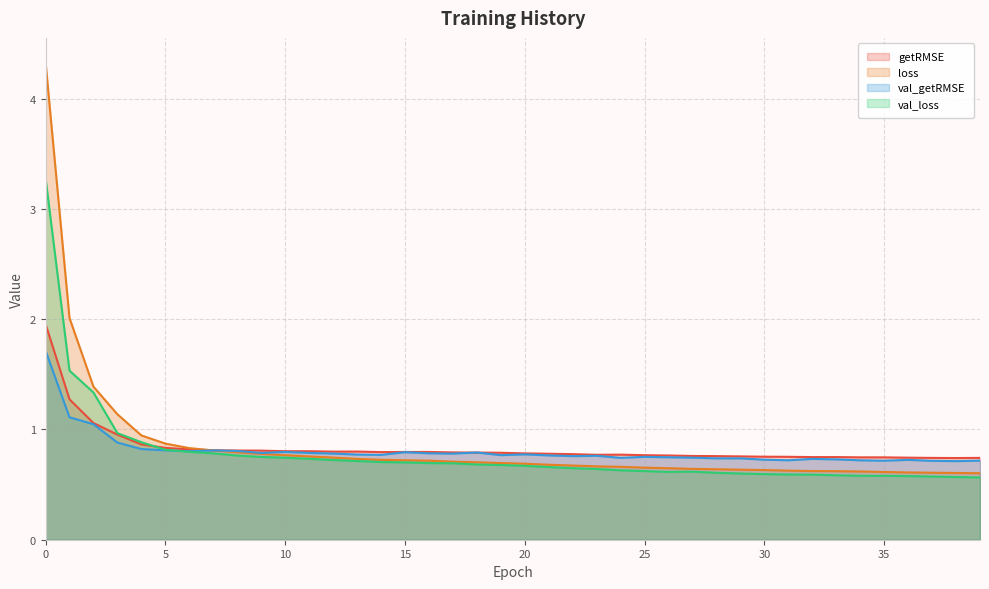

Where is the first local minimum for val_loss?

26